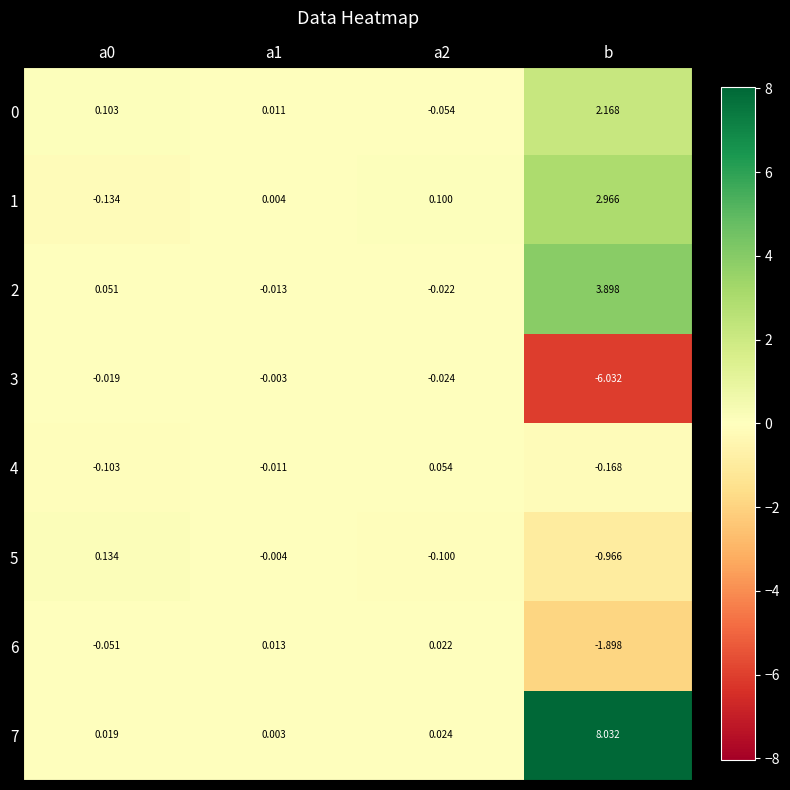

At which category is the sum across all series the highest?

b